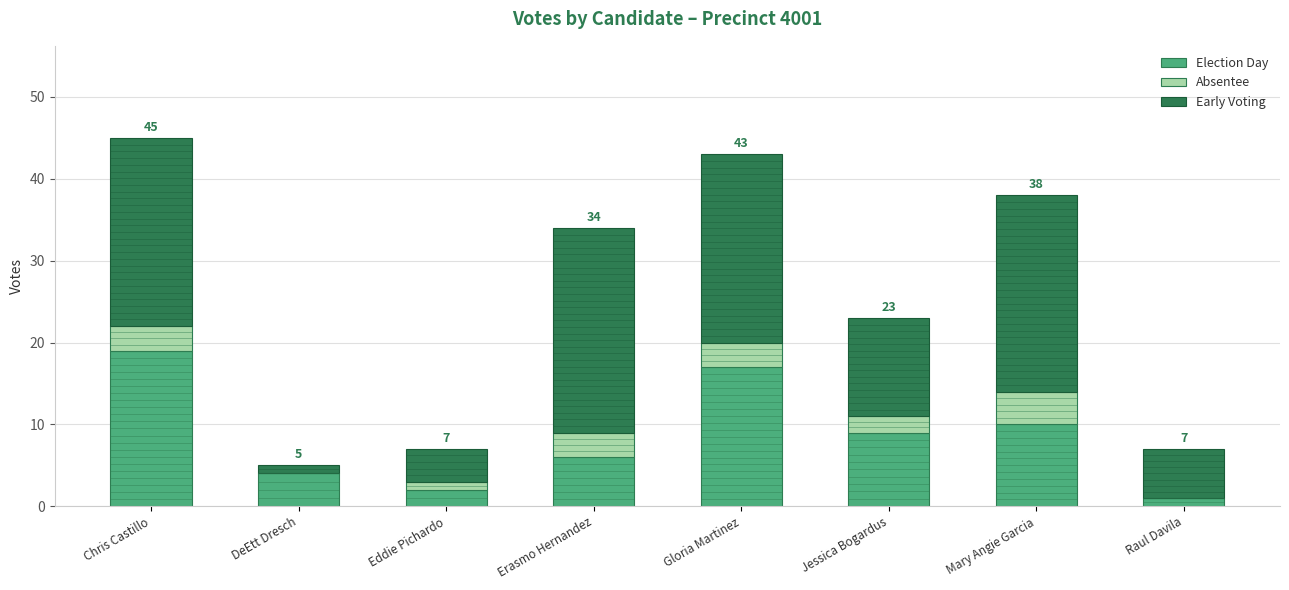

Which series has the largest total across all categories?

early_voting